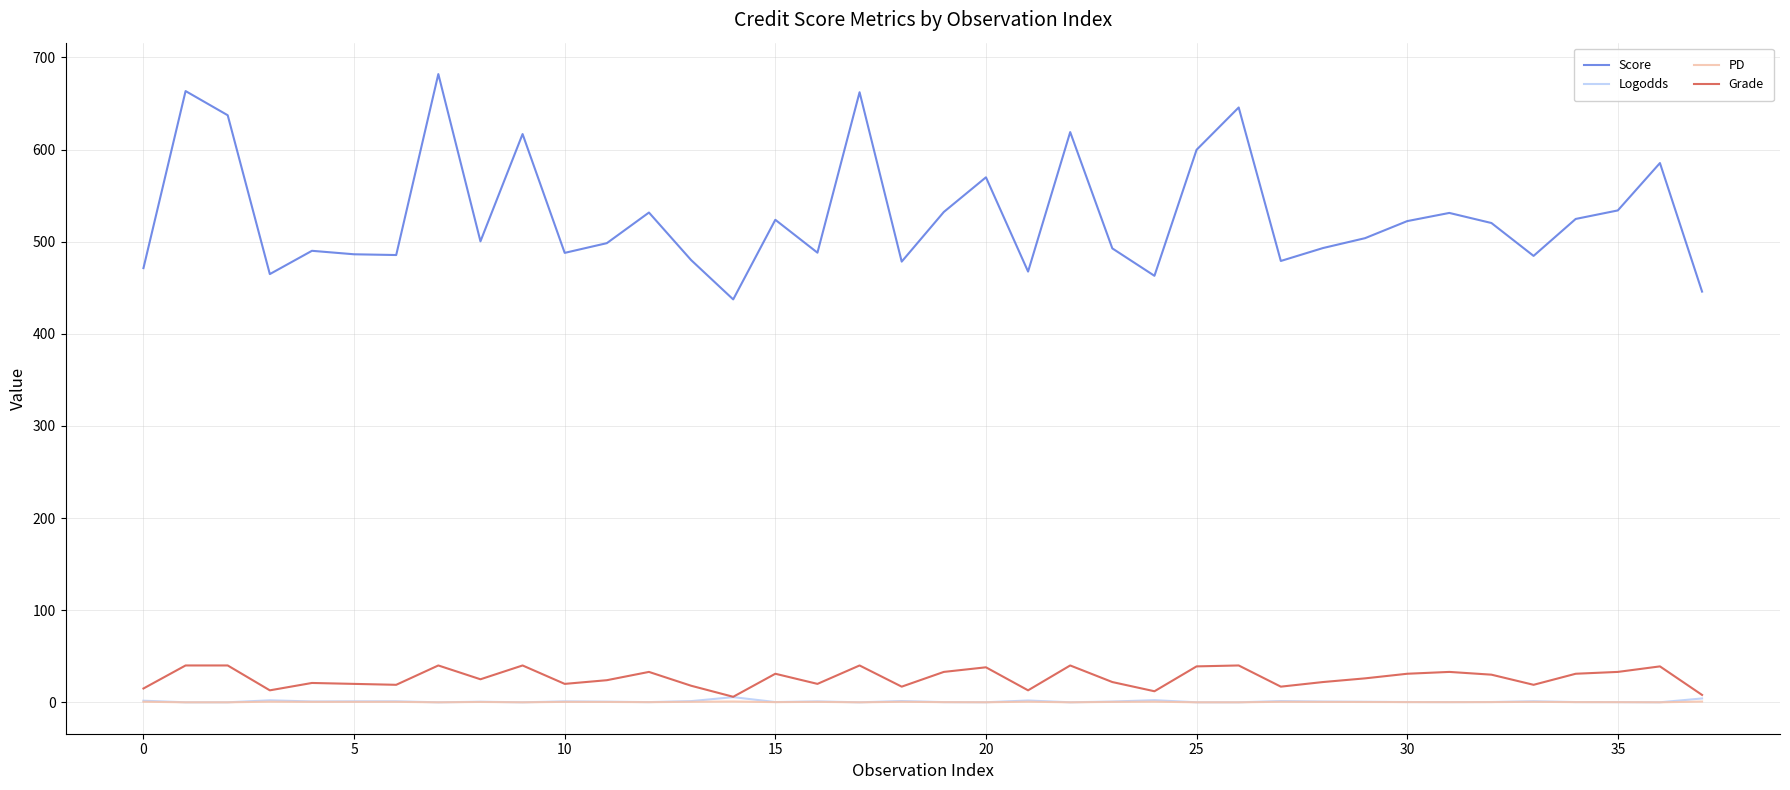

Which series has the largest total across all categories?

Score